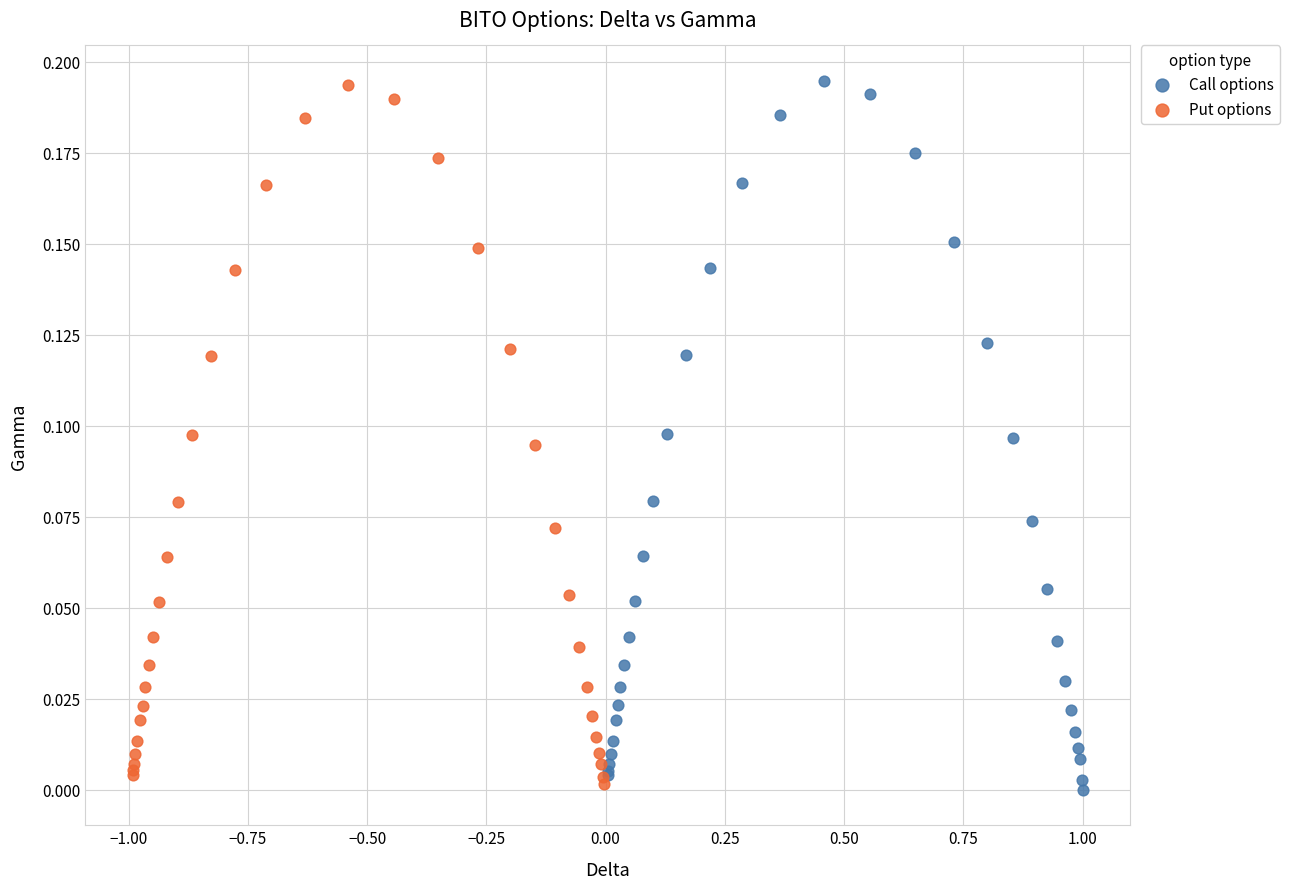

Which series has the widest spread of Y values?

Call options